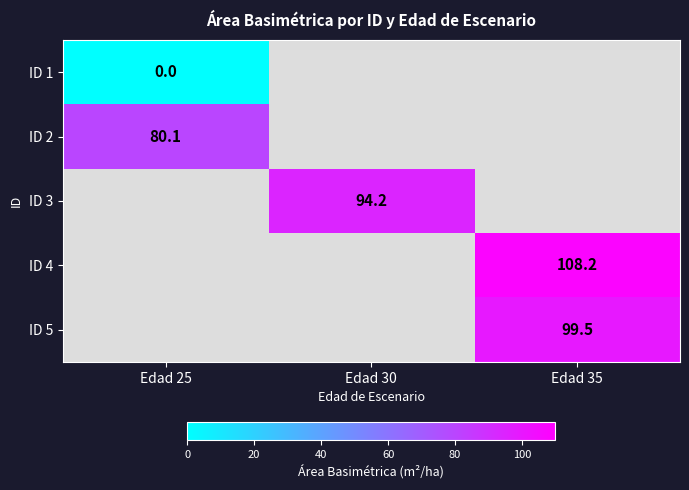

What is the greatest value displayed?

108.2